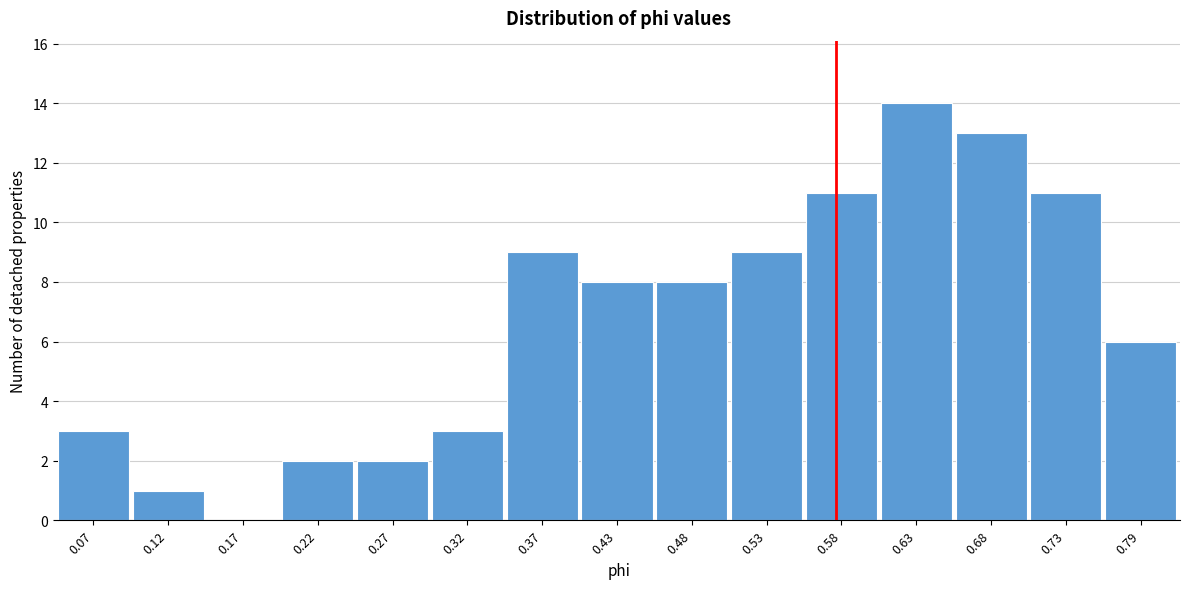

Reading left to right, list all the values displayed in this chart.

0.07=3	0.12=1	0.17=0	0.22=2	0.27=2	0.32=3	0.37=9	0.43=8	0.48=8	0.53=9	0.58=11	0.63=14	0.68=13	0.73=11	0.79=6